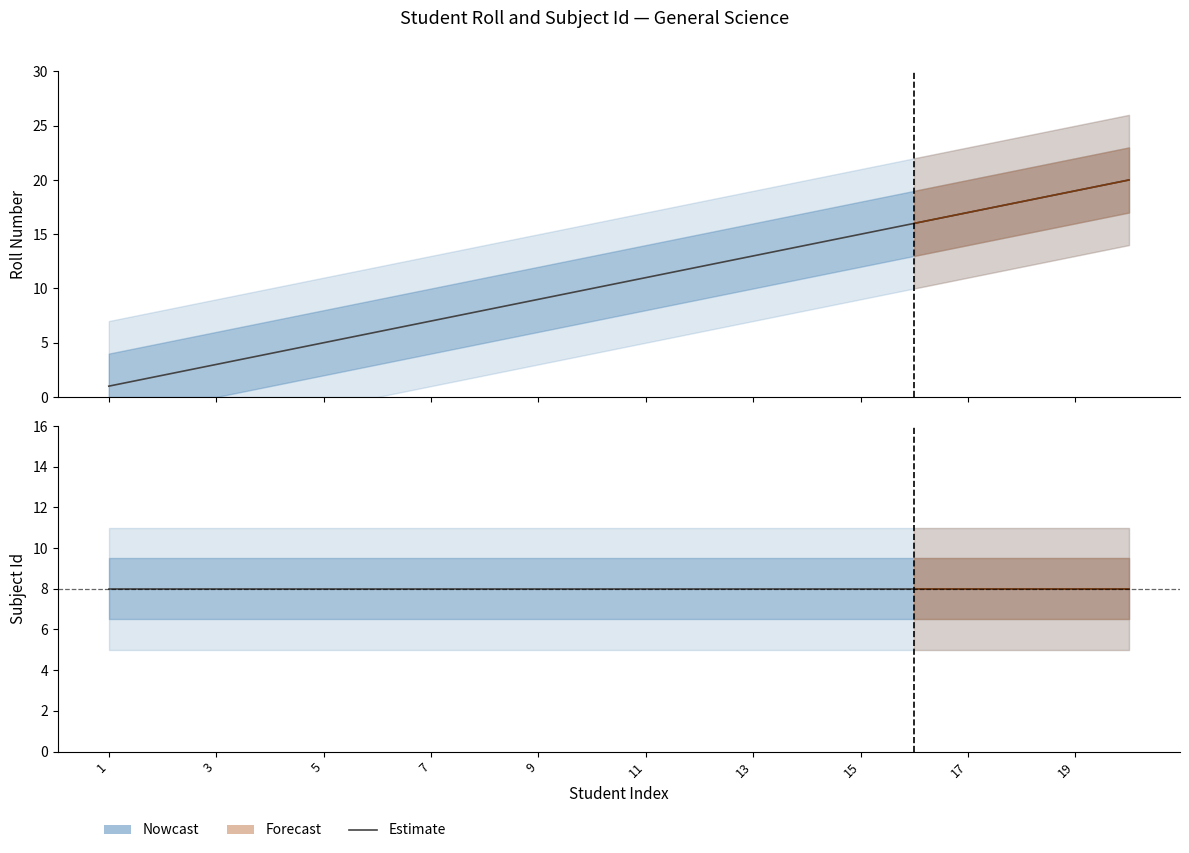

Reading left to right, list all the values displayed in this chart.

1	2	3	4	5	6	7	8	9	10	11	12	13	14	15	16	17	18	19	20